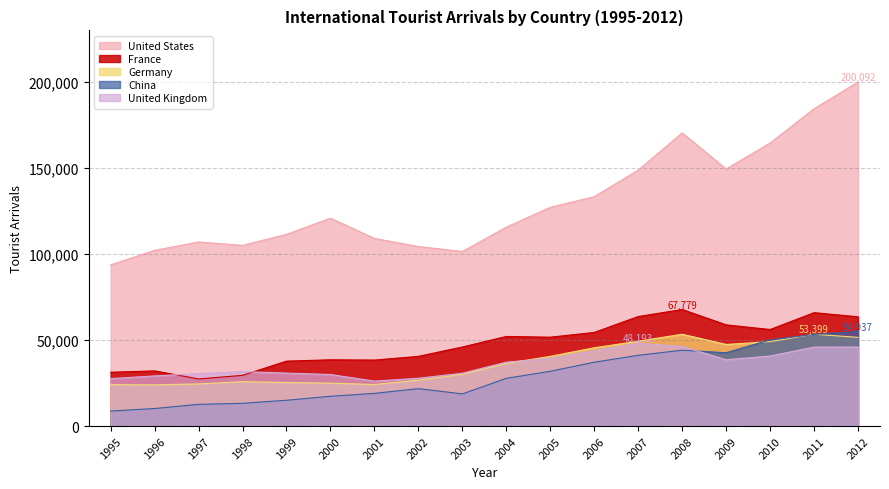

What is the difference between the second highest and second lowest values in the Germany series?

29346